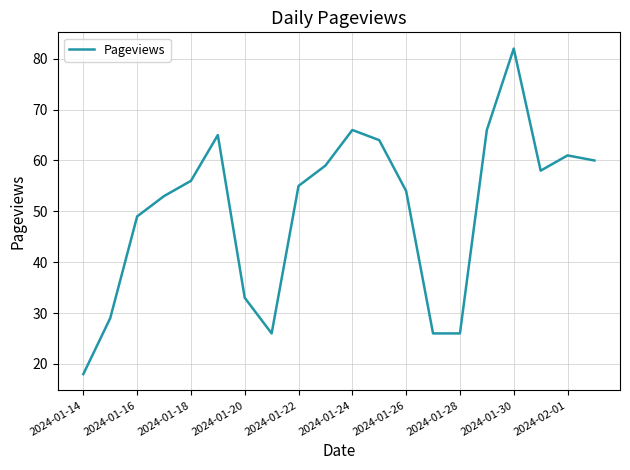

What is the smallest value displayed?

18